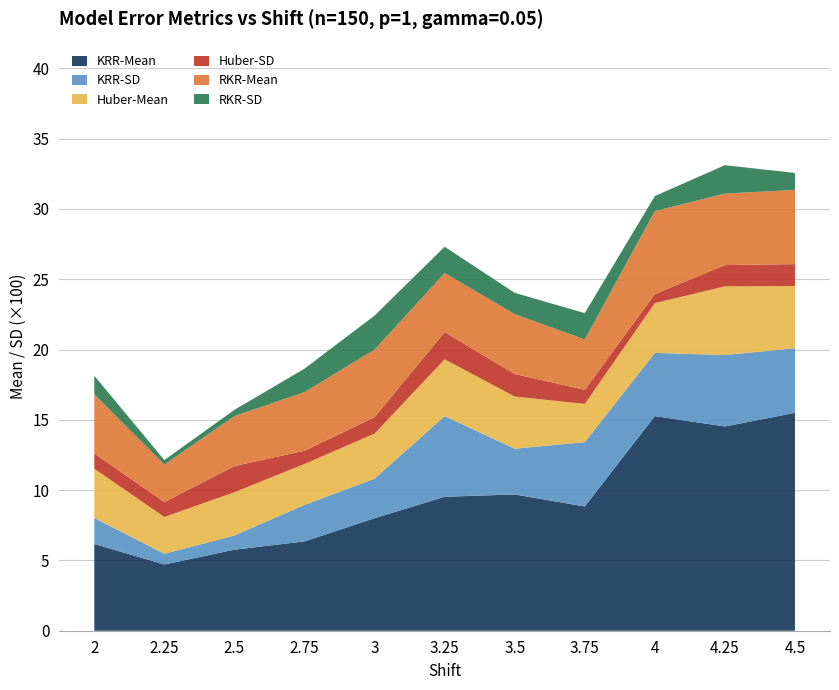

Reading left to right, what are all the values shown in this chart?

KRR-Mean: 2=0.1	2.25=0.0	2.5=0.1	2.75=0.1	3=0.1	3.25=0.1	3.5=0.1	3.75=0.1	4=0.2	4.25=0.1	4.5=0.2
KRR-SD: 2=0.0	2.25=0.0	2.5=0.0	2.75=0.0	3=0.0	3.25=0.1	3.5=0.0	3.75=0.0	4=0.0	4.25=0.1	4.5=0.0
Huber-Mean: 2=0.0	2.25=0.0	2.5=0.0	2.75=0.0	3=0.0	3.25=0.0	3.5=0.0	3.75=0.0	4=0.0	4.25=0.0	4.5=0.0
Huber-SD: 2=0.0	2.25=0.0	2.5=0.0	2.75=0.0	3=0.0	3.25=0.0	3.5=0.0	3.75=0.0	4=0.0	4.25=0.0	4.5=0.0
RKR-Mean: 2=0.0	2.25=0.0	2.5=0.0	2.75=0.0	3=0.0	3.25=0.0	3.5=0.0	3.75=0.0	4=0.1	4.25=0.1	4.5=0.1
RKR-SD: 2=0.0	2.25=0.0	2.5=0.0	2.75=0.0	3=0.0	3.25=0.0	3.5=0.0	3.75=0.0	4=0.0	4.25=0.0	4.5=0.0